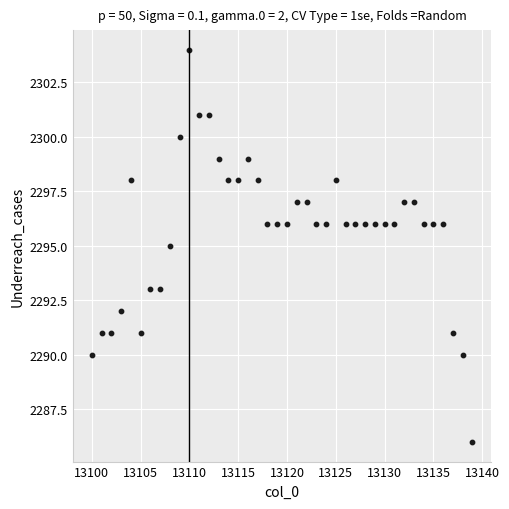

What is the range of X values (max minus min)?

39